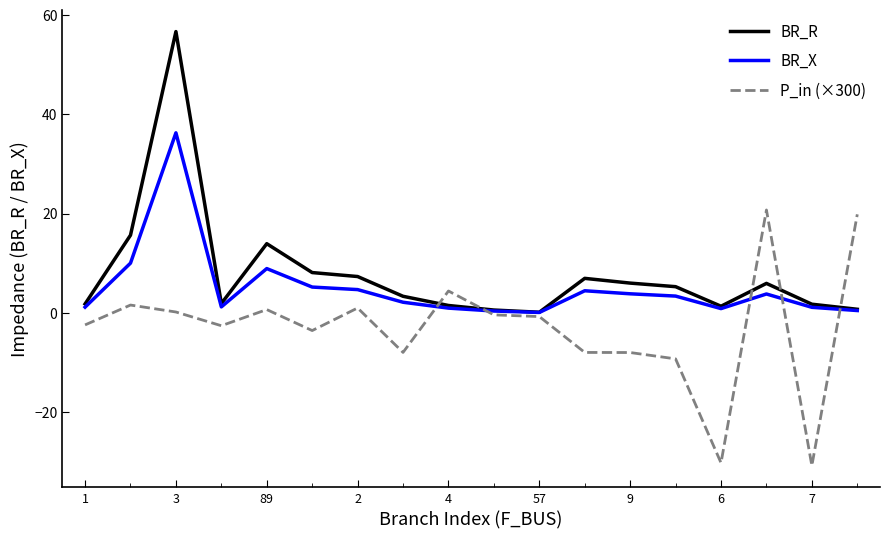

Which series has the widest spread of values?

BR_R